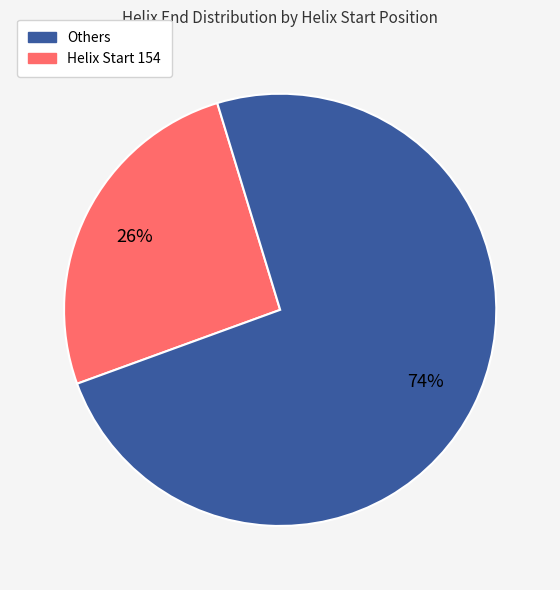

Is there any slice that represents more than half of the pie?

Yes